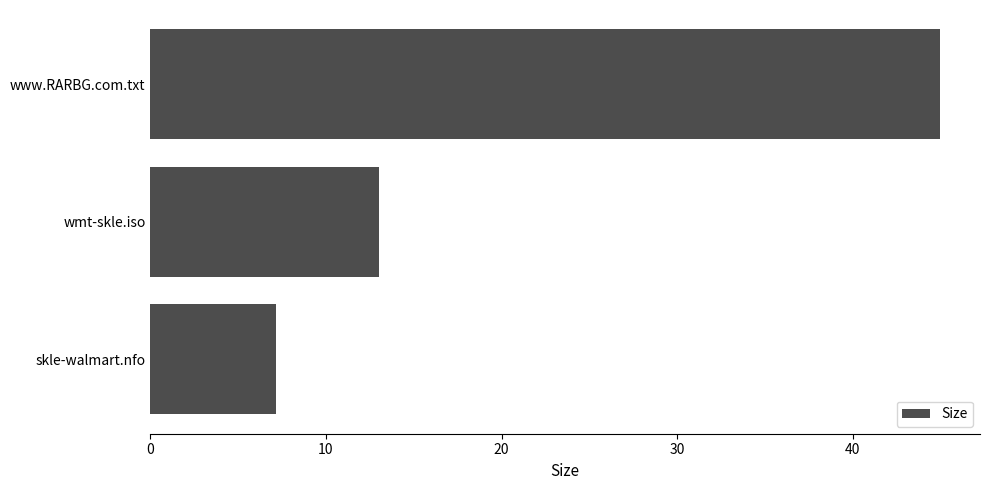

Approximately how many times larger is the value at skle-walmart.nfo compared to wmt-skle.iso?

0.5